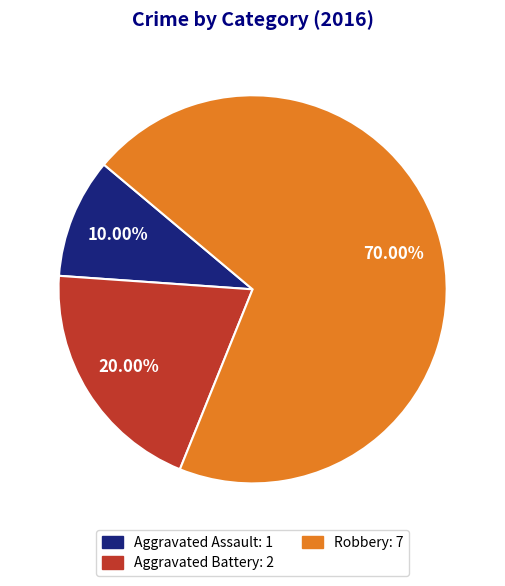

How many segments does this pie chart have?

3